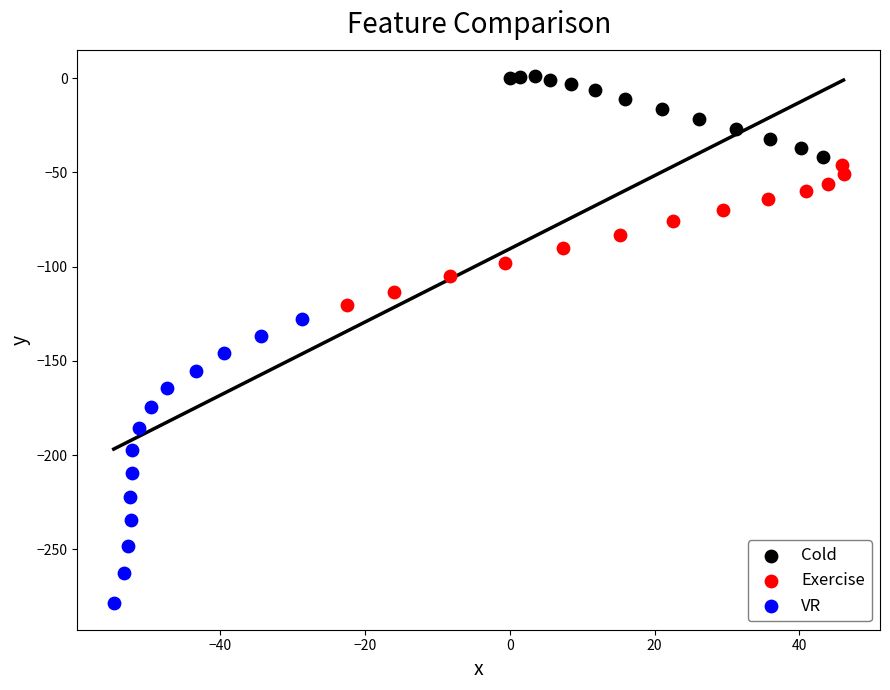

Which series has the largest Y range (max minus min)?

VR